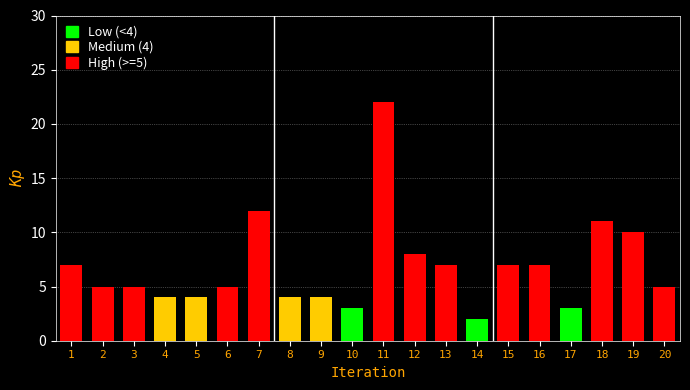

Reading left to right, extract all data points from this chart.

1=7	2=5	3=5	4=4	5=4	6=5	7=12	8=4	9=4	10=3	11=22	12=8	13=7	14=2	15=7	16=7	17=3	18=11	19=10	20=5